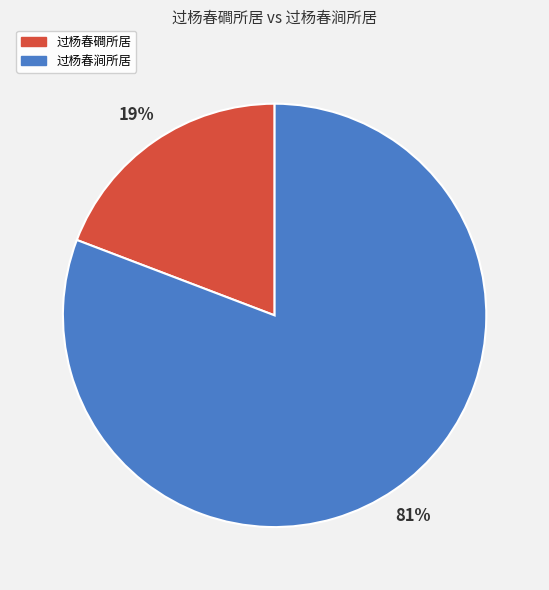

What percentage is the 过杨春涧所居 slice, to the nearest percent?

81%